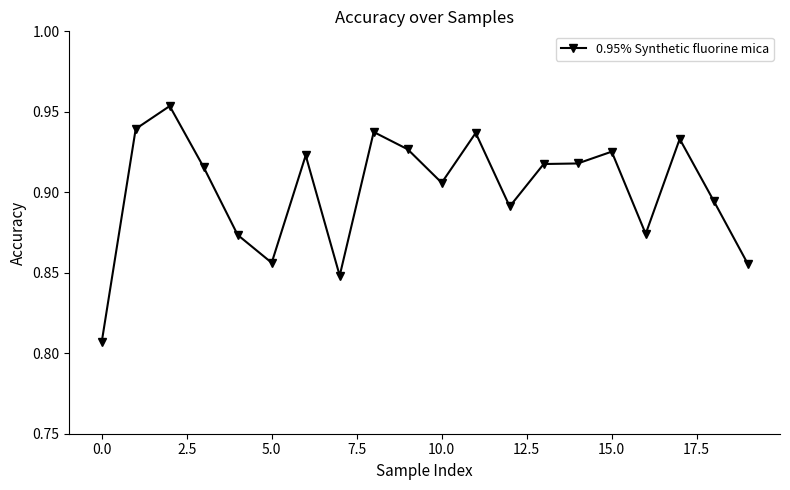

What is the difference between the maximum and minimum values?

0.1